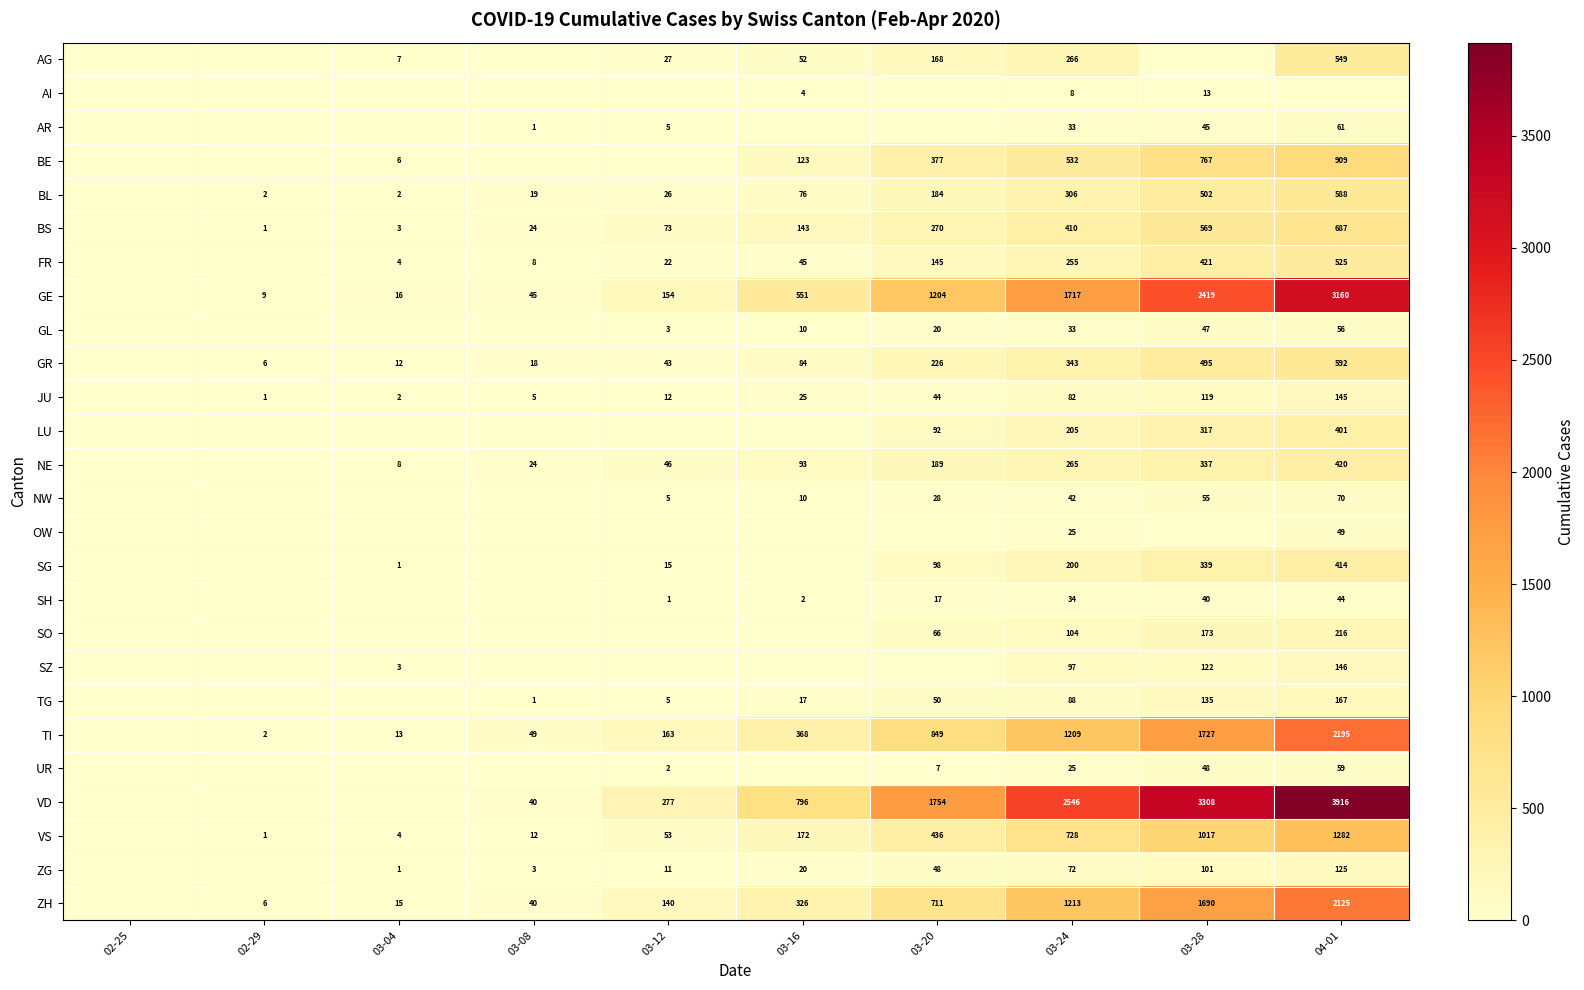

What is the difference between the AR values at 04-01 and 03-08?

60